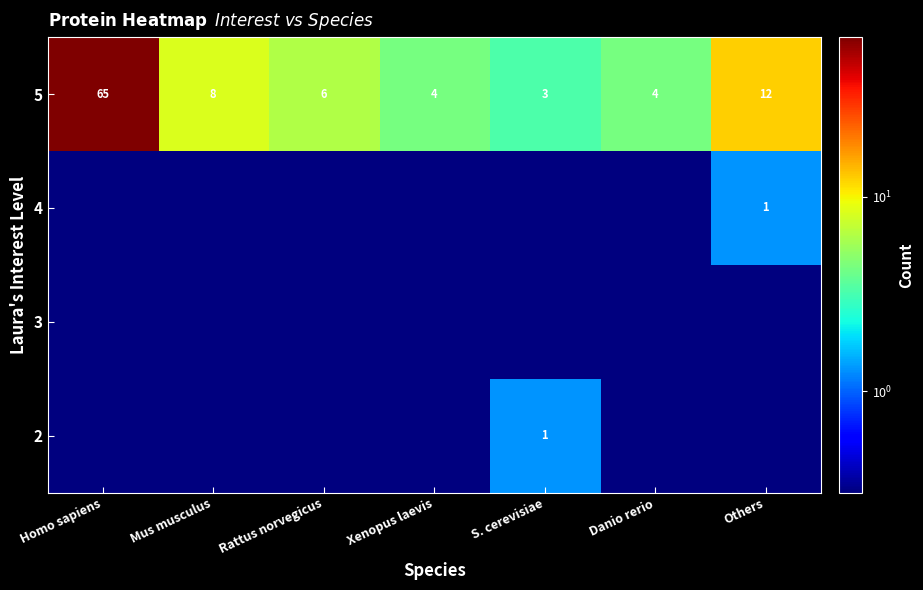

At how many categories does at least one series exceed 46?

1